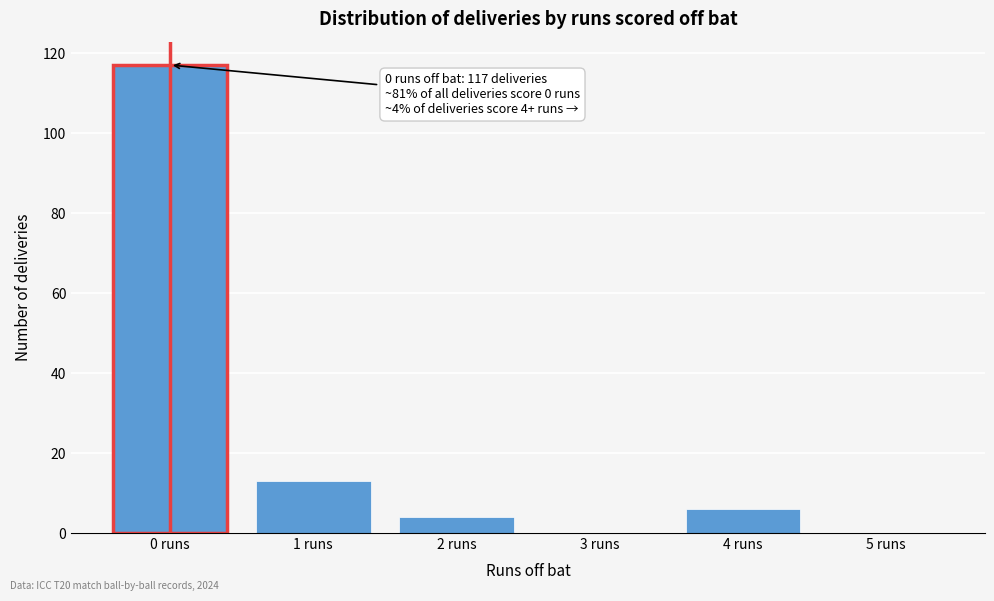

Reading right to left, what are all the values shown in this chart?

5 runs=0	4 runs=6	3 runs=0	2 runs=4	1 runs=13	0 runs=117